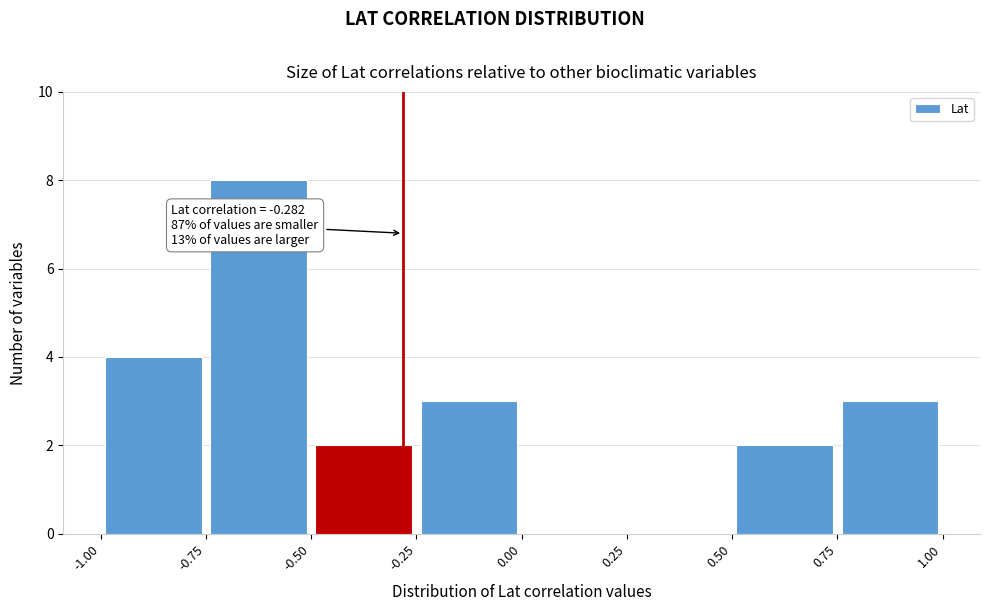

Which range on the x-axis has the tallest bar?

-0.75 to -0.50